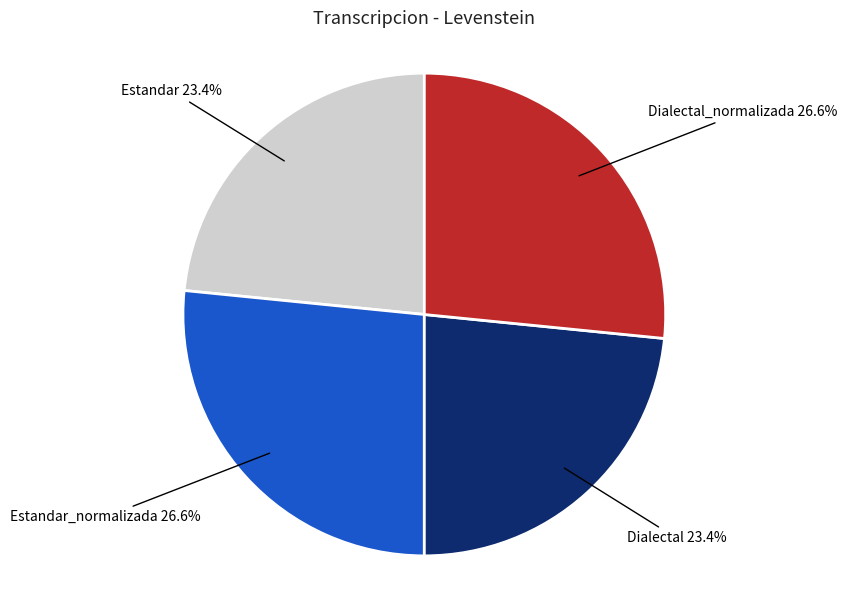

Combined, what portion of the pie is Estandar and Estandar_normalizada?

50.0%